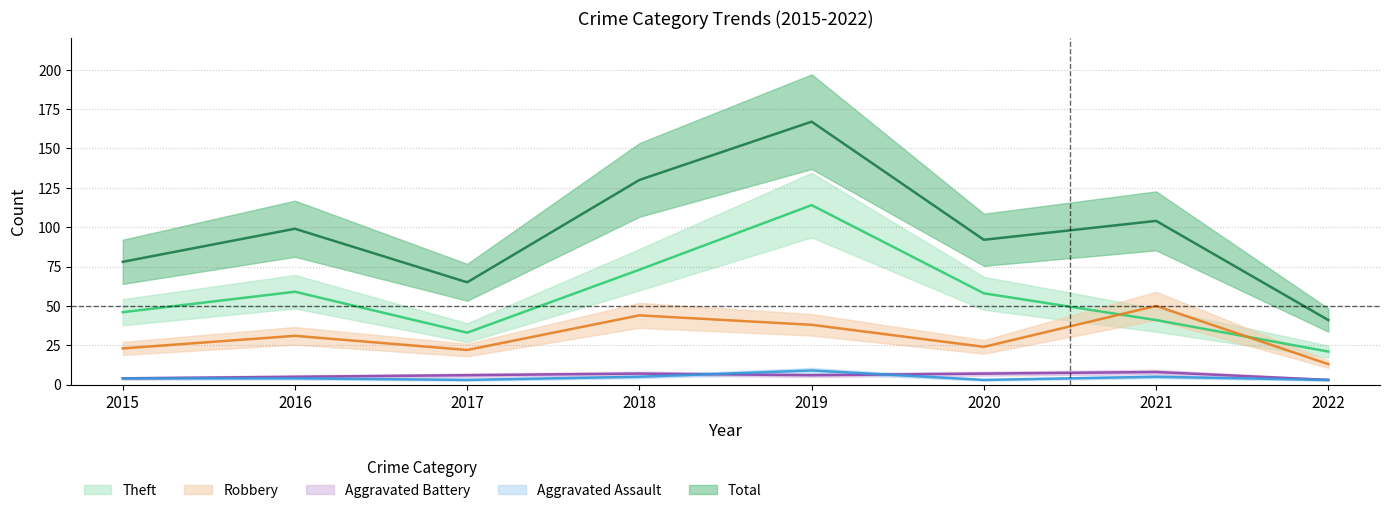

Reading left to right, what are all the values shown in this chart?

Theft: 46	59	33	73	114	58	41	21
Robbery: 23	31	22	44	38	24	50	13
Aggravated Battery: 4	5	6	7	6	7	8	3
Aggravated Assault: 4	4	3	5	9	3	5	3
Total: 78	99	65	130	167	92	104	41